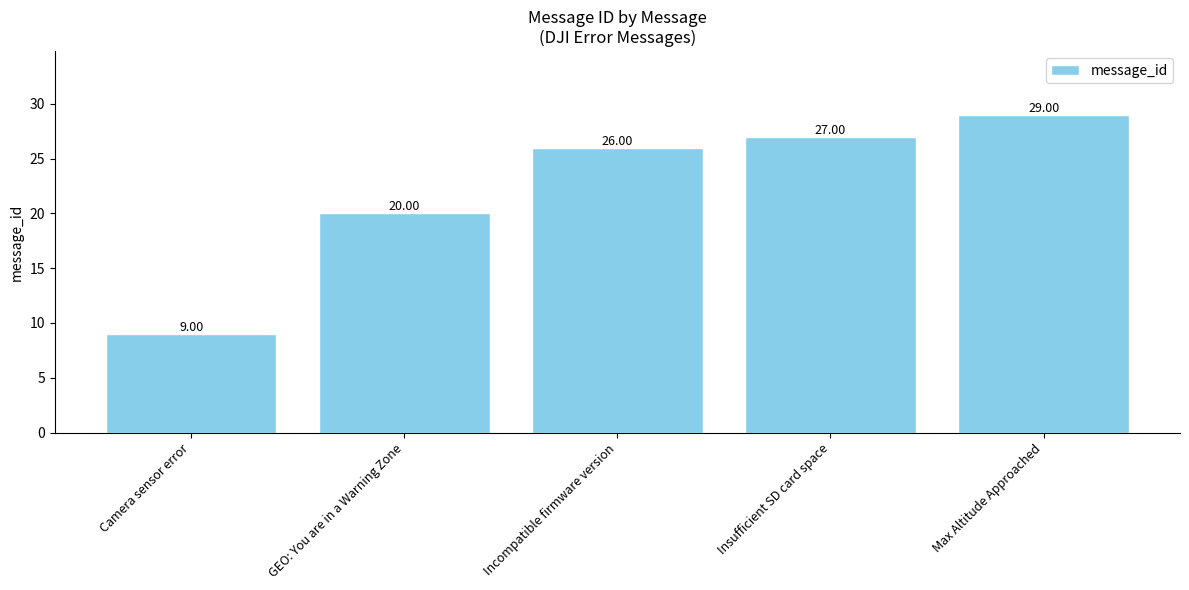

What is the value of the 5th bar from the left?

29